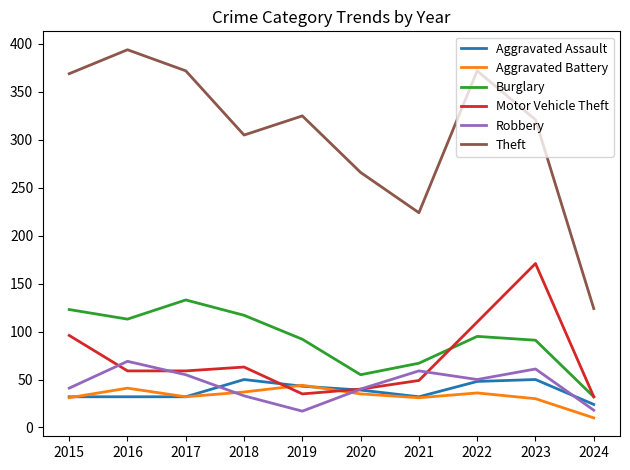

What is the sum of all Aggravated Assault values?

382